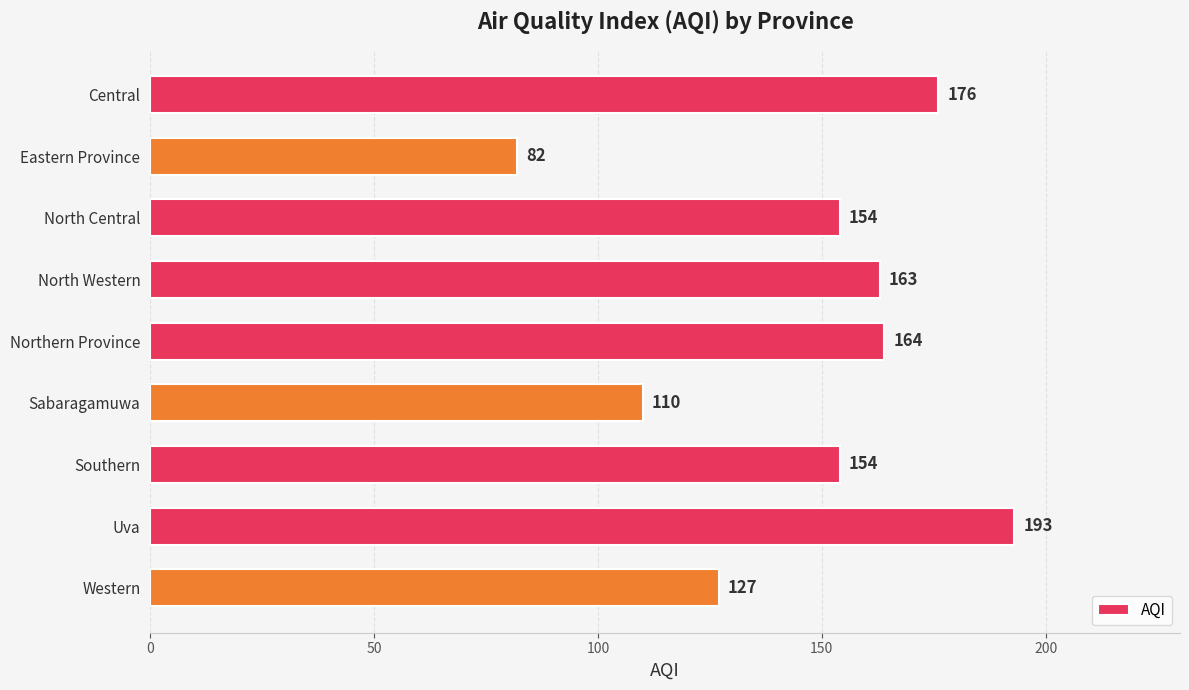

Which category has the highest value across all series?

Uva